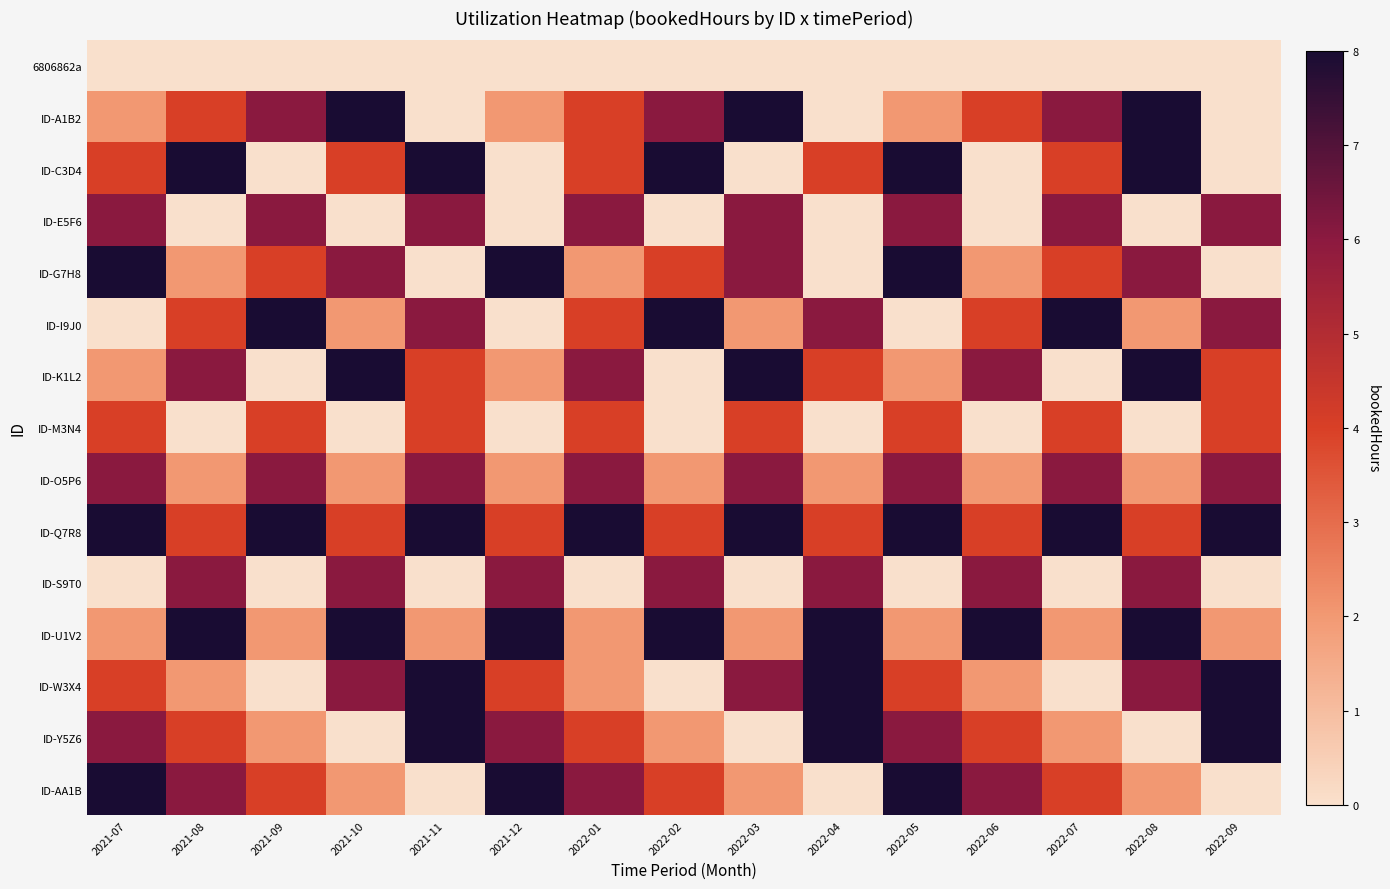

At which category does the chart reach its minimum across all series?

2021-07